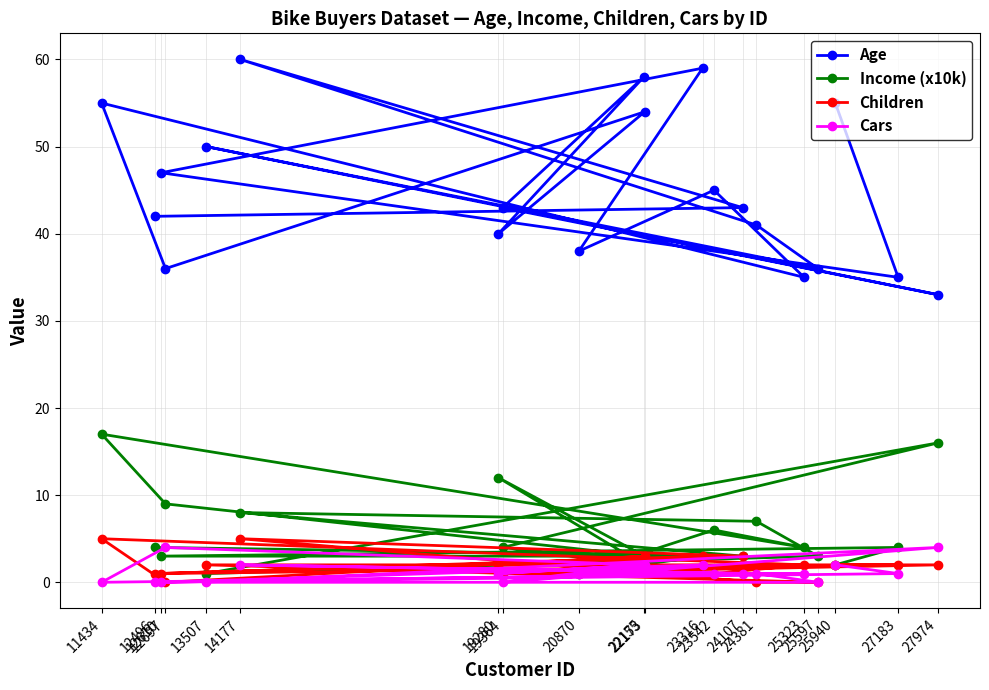

How many lines are shown in the chart?

4